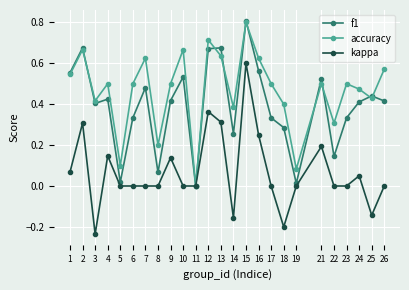

List the series in order of their overall mean, lowest first.

kappa, f1, accuracy